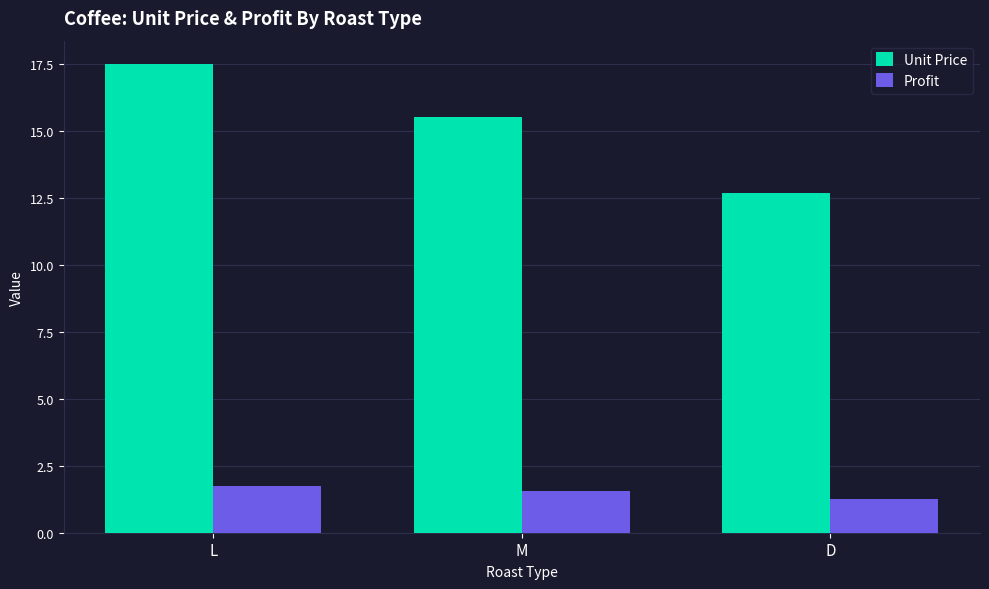

What is the total value across all series at D?

14.0